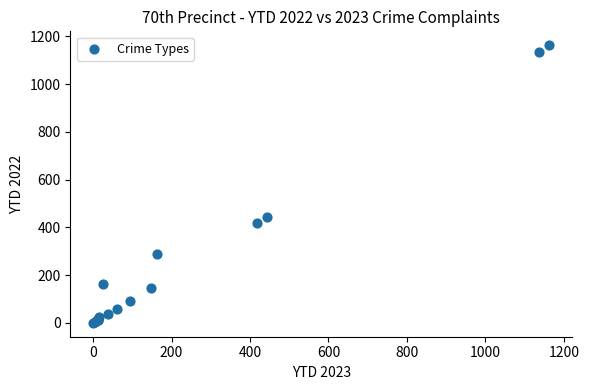

What Y value in the scatter plot is closest to 581?

443